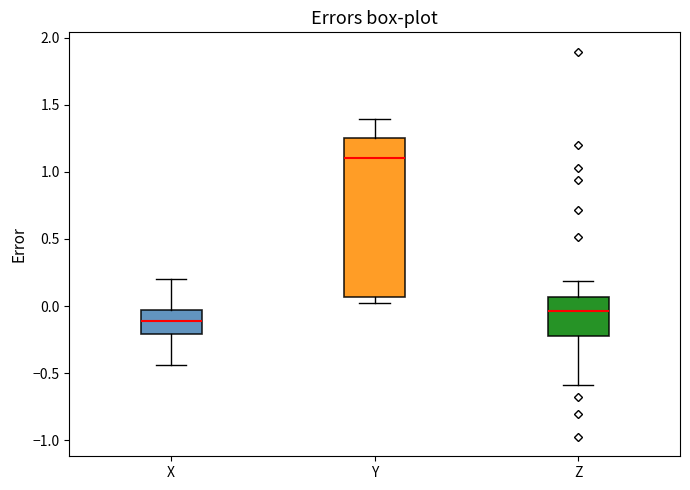

Where does the upper whisker of the box for Y end on the y-axis? The values are not printed on the chart, so give them approximately, as read against the axis.

1.40